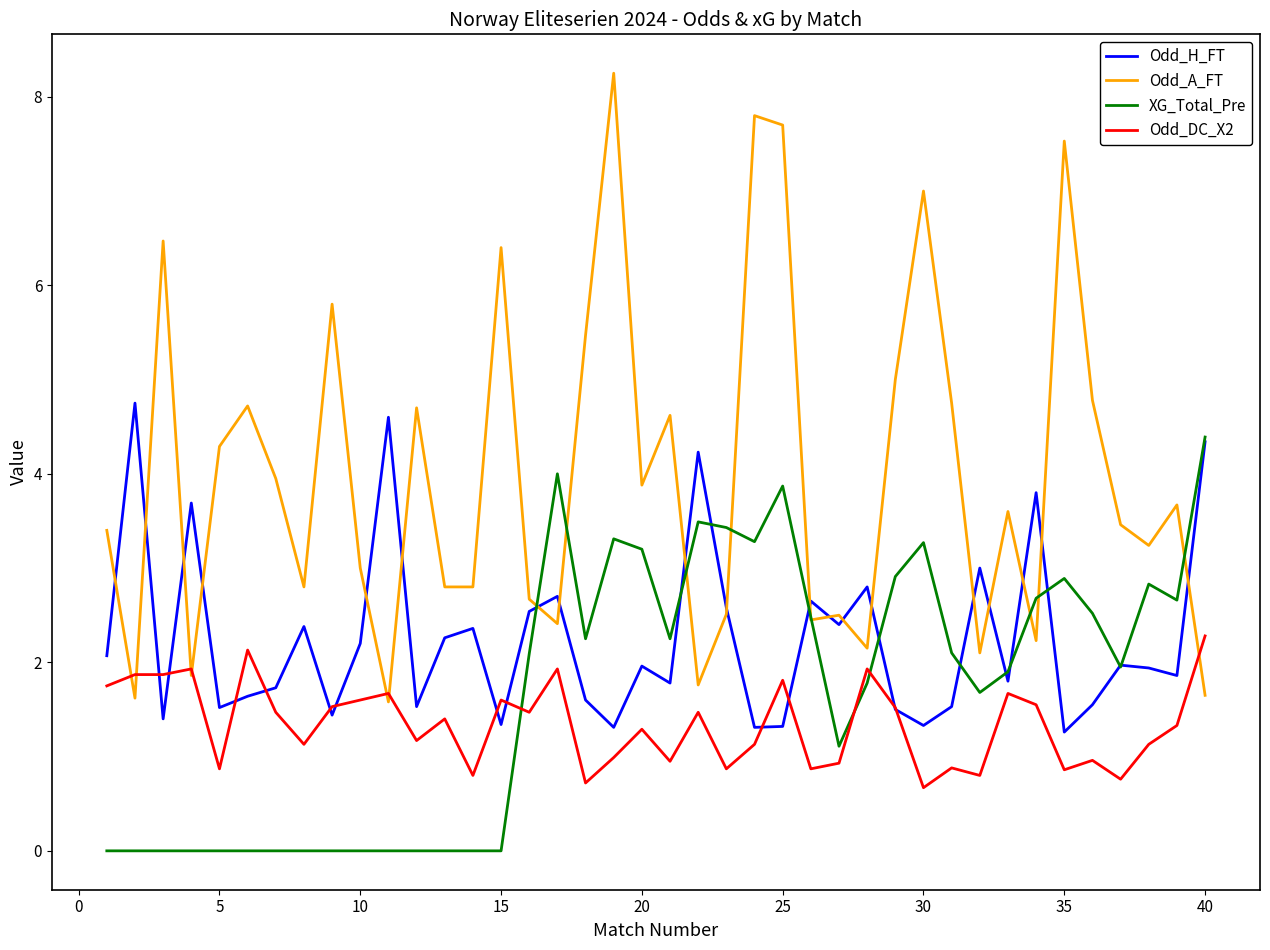

True or false: XG_Total_Pre has more than 1 interior local peaks.

True